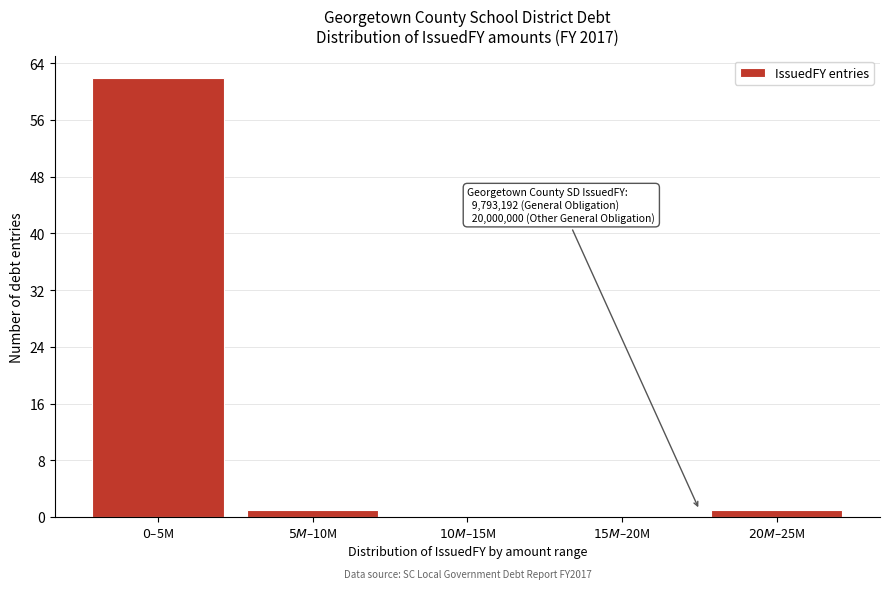

What is the sum of all values?

64